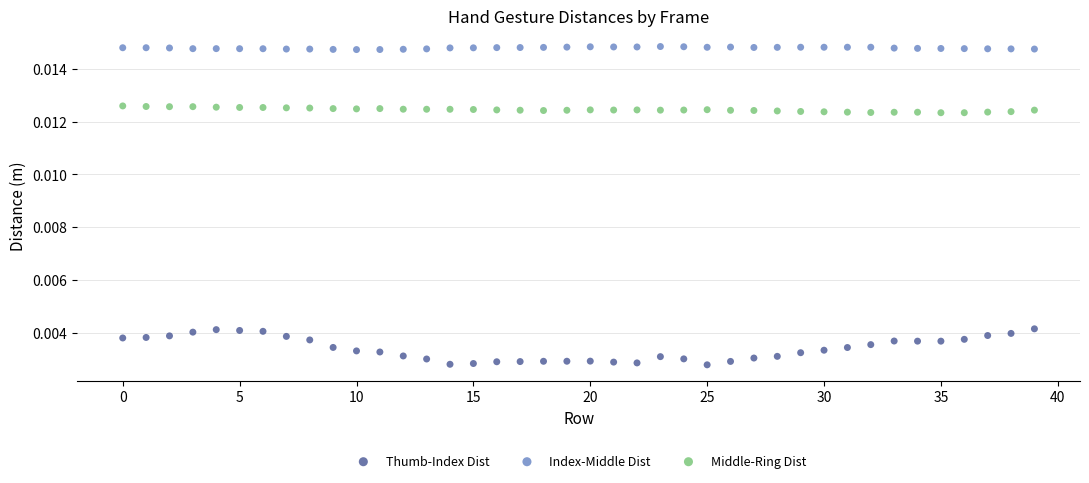

Which series contains the highest Y value?

Index-Middle Dist